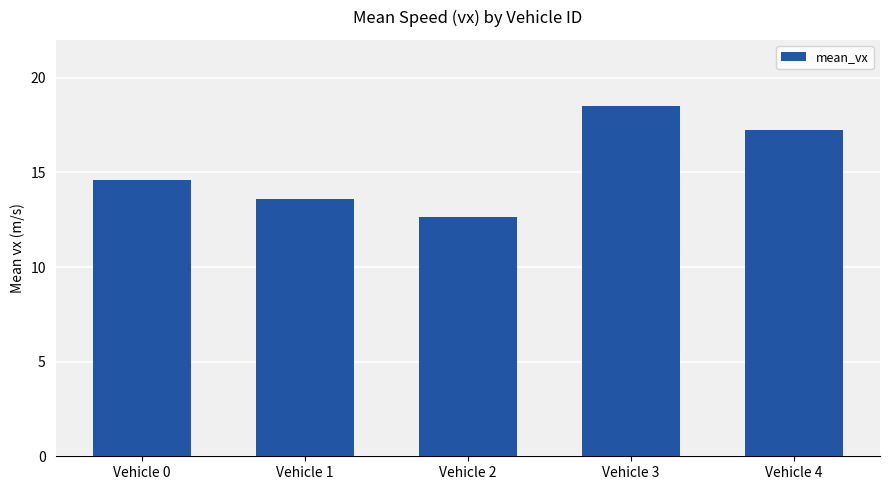

What is the approximate value at Vehicle 3?

18.5